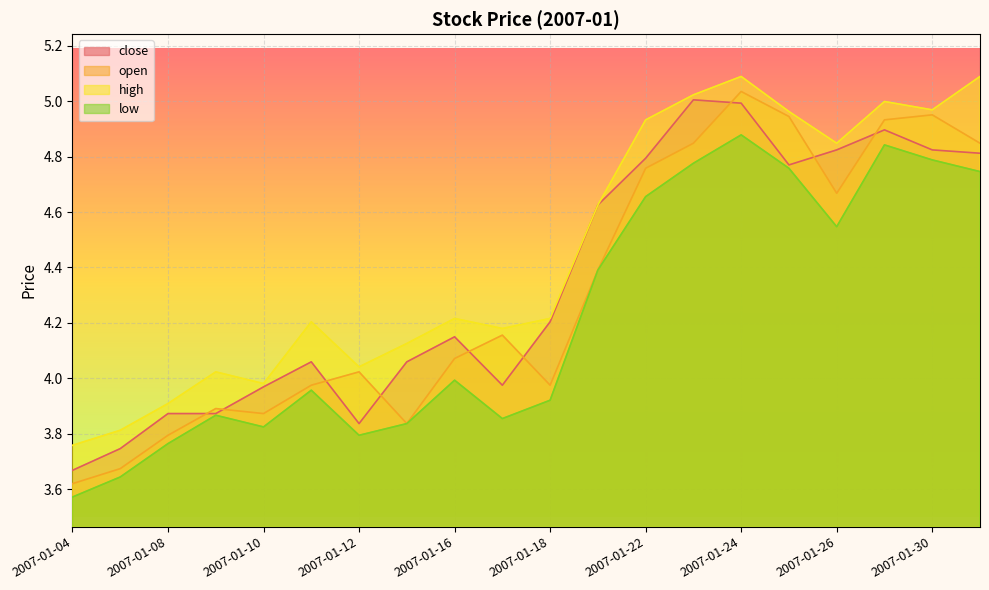

At 2007-01-22, list the series in order from largest to smallest.

high, close, open, low